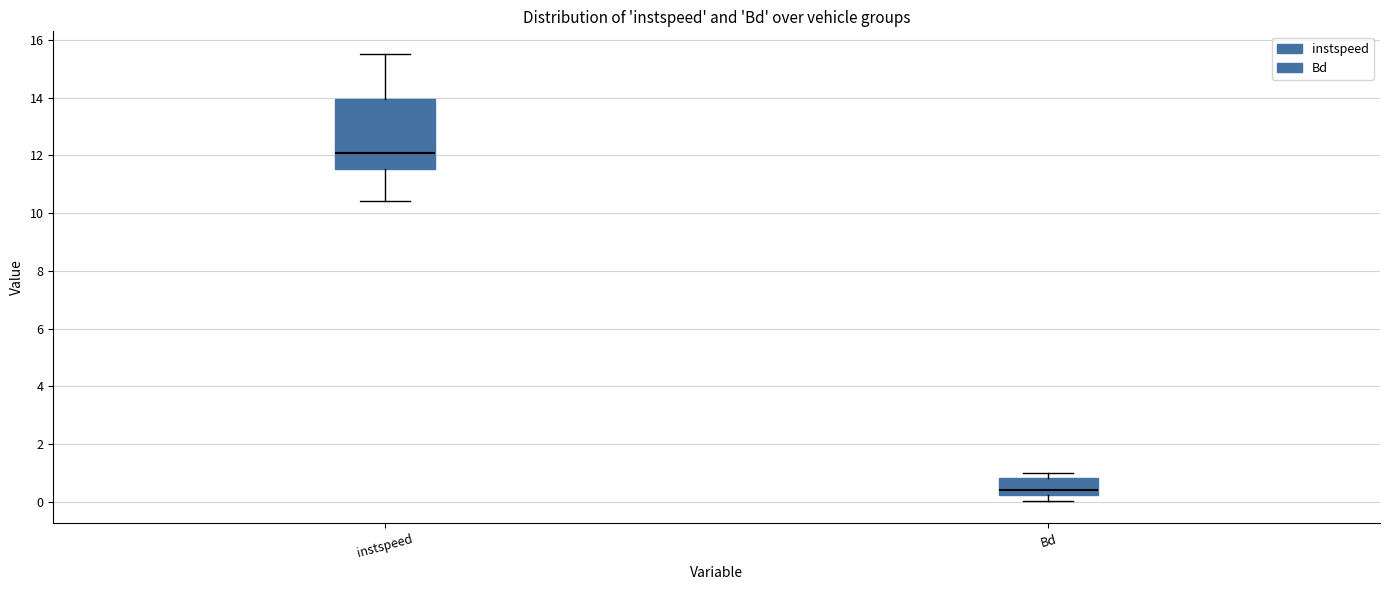

Comparing the boxes themselves (not the whiskers), which one is the tallest?

instspeed